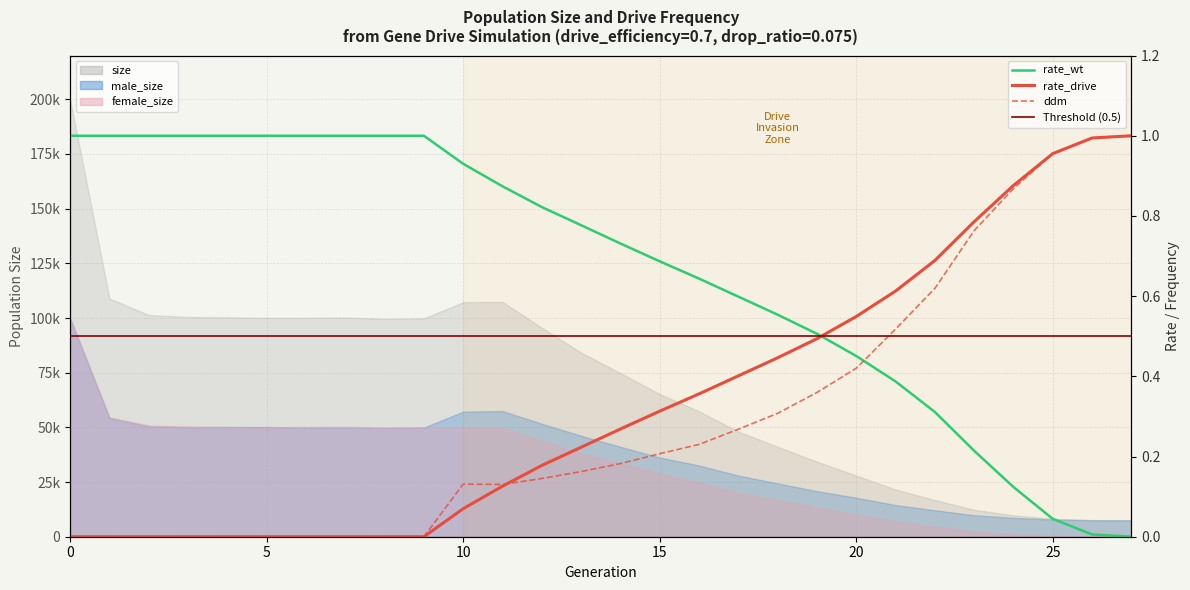

Is the value of ddm at 1 greater than the value of rate_drive at 21?

No